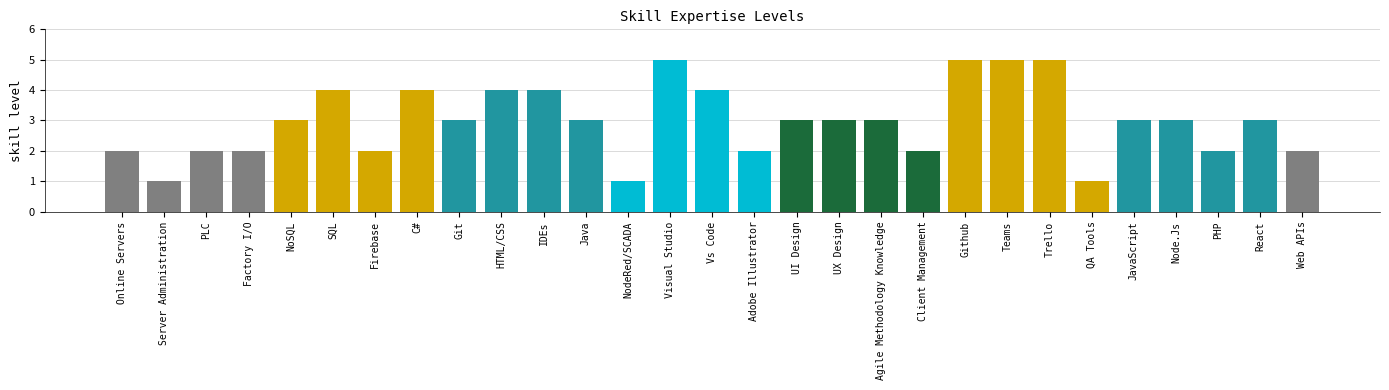

What is the change in value from HTML/CSS to Teams?

+1